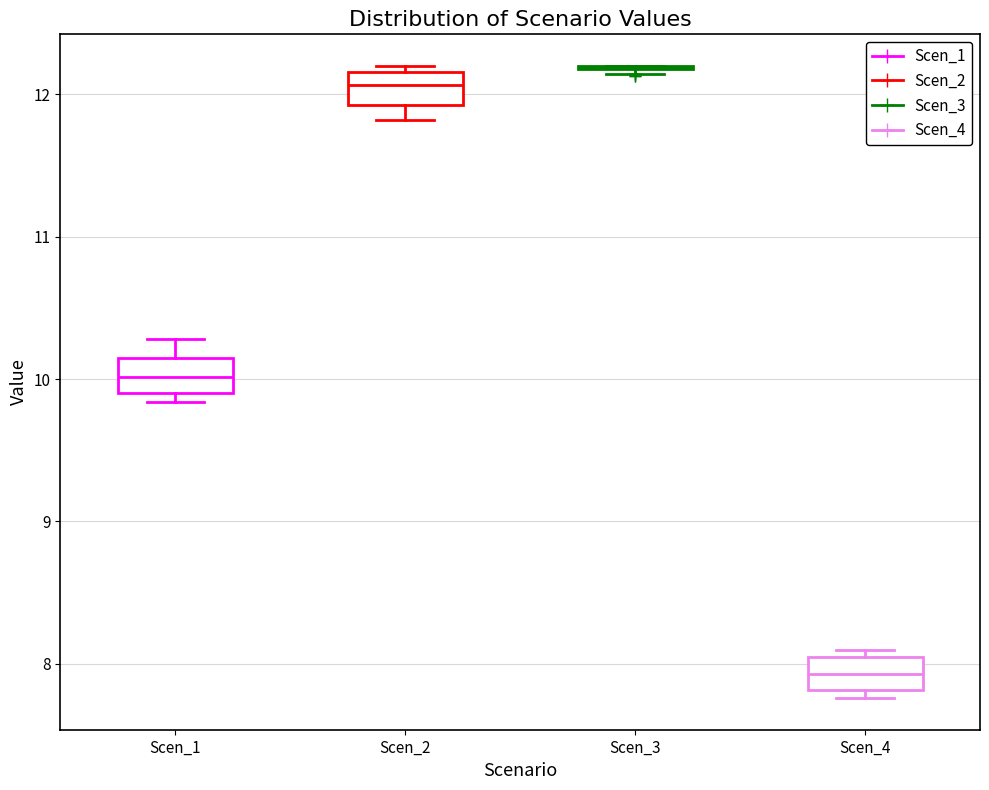

Where is the upper edge of the box for Scen_2 on the y-axis? The values are not printed on the chart, so give them approximately, as read against the axis.

12.2